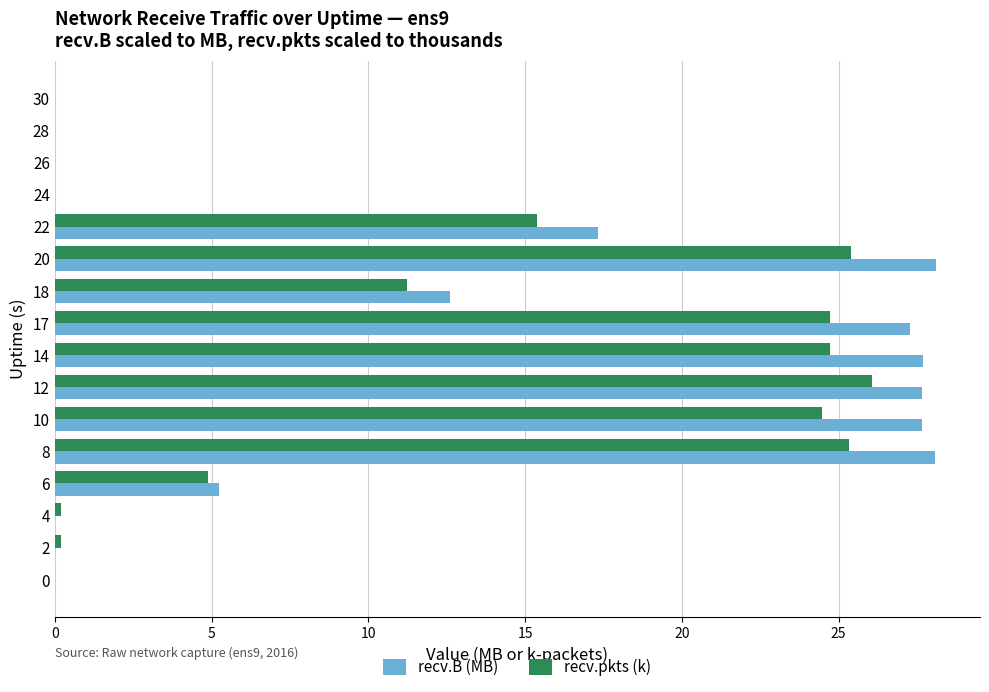

Which series has the largest total across all categories?

recv.B (MB)